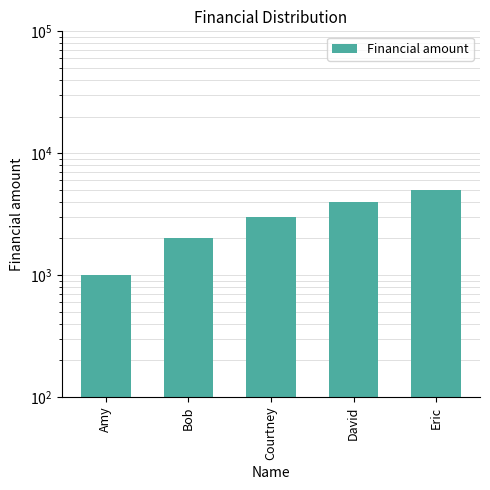

How many series are shown in this chart?

1